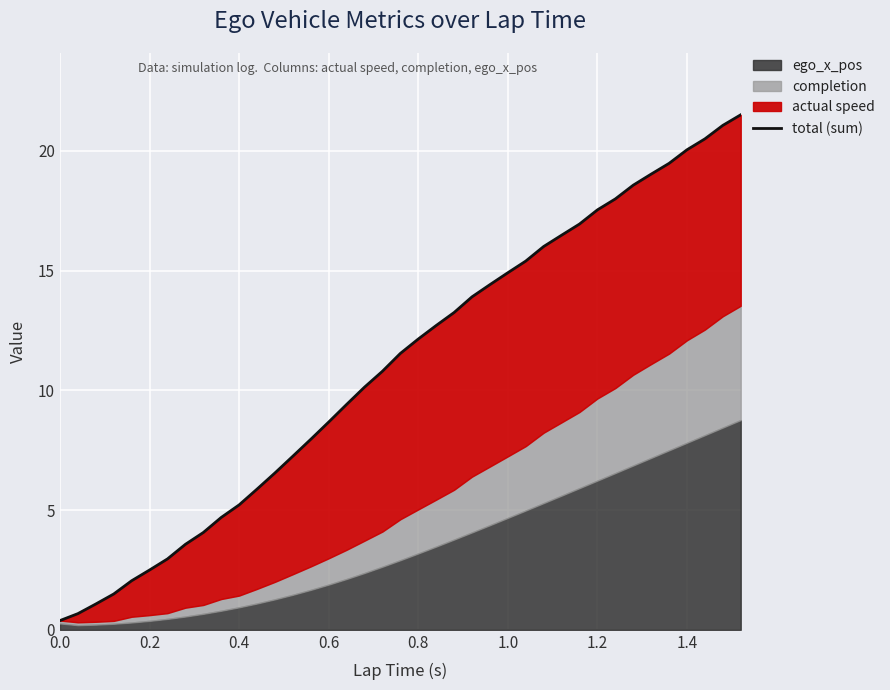

Is it true that the value at 0.6 is 8.7?

True